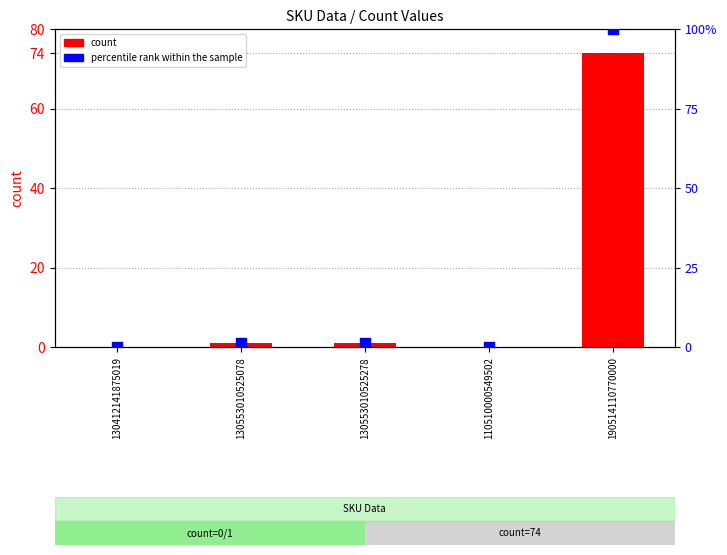

Which series has the largest total across all categories?

percentile rank within the sample